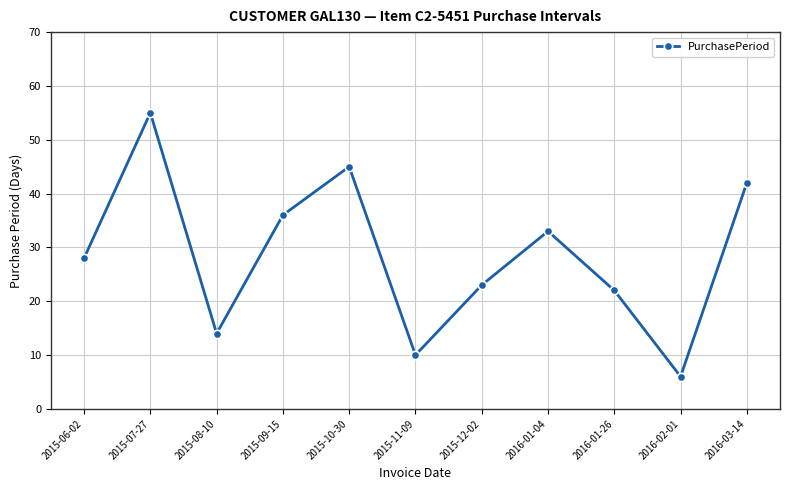

What is the label of the 6th point from the left?

2015-11-09